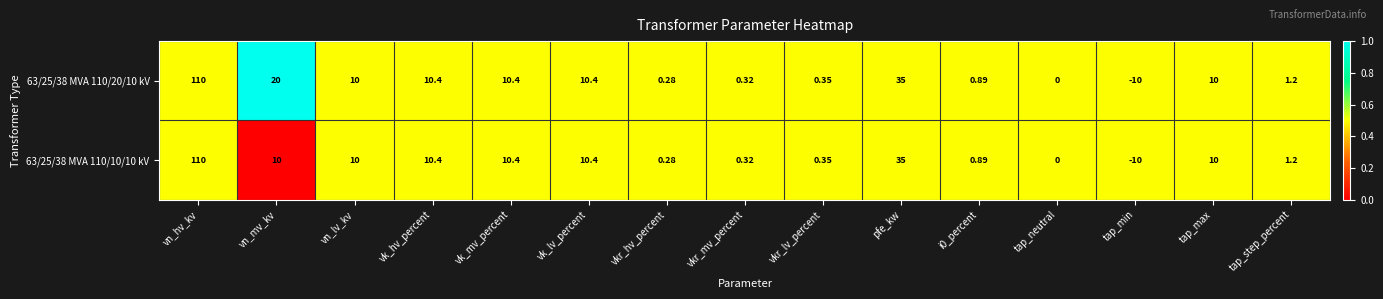

Which category has the highest value in the 63/25/38 MVA 110/10/10 kV series?

vn_hv_kv